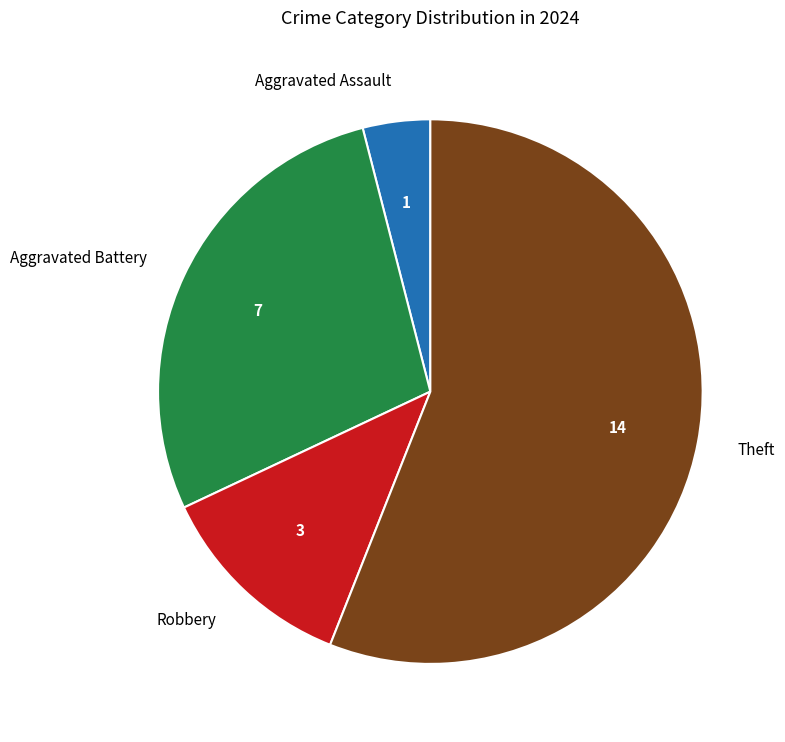

The Aggravated Battery slice represents 17% of the pie. True or false?

False